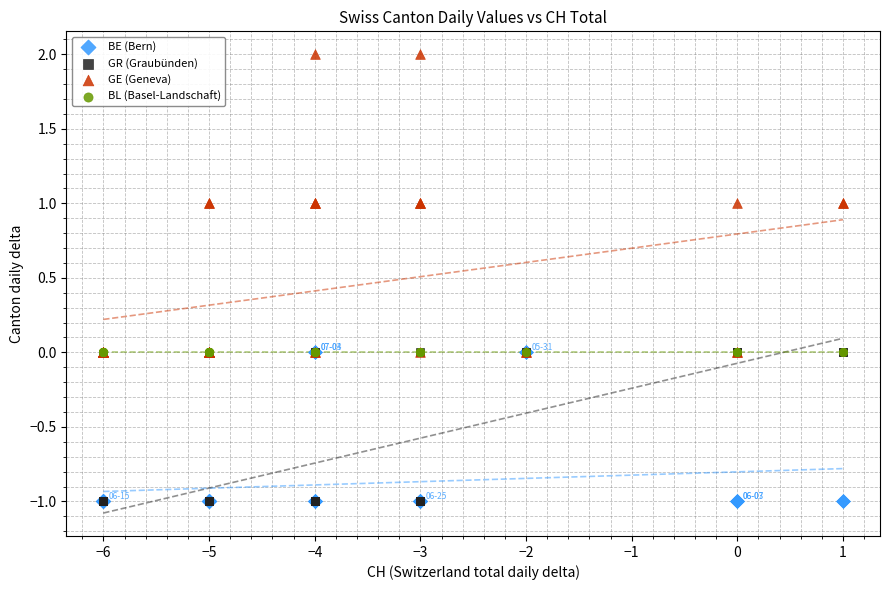

What are all the series names shown in the legend?

BE (Bern), GR (Graubünden), GE (Geneva), BL (Basel-Landschaft)